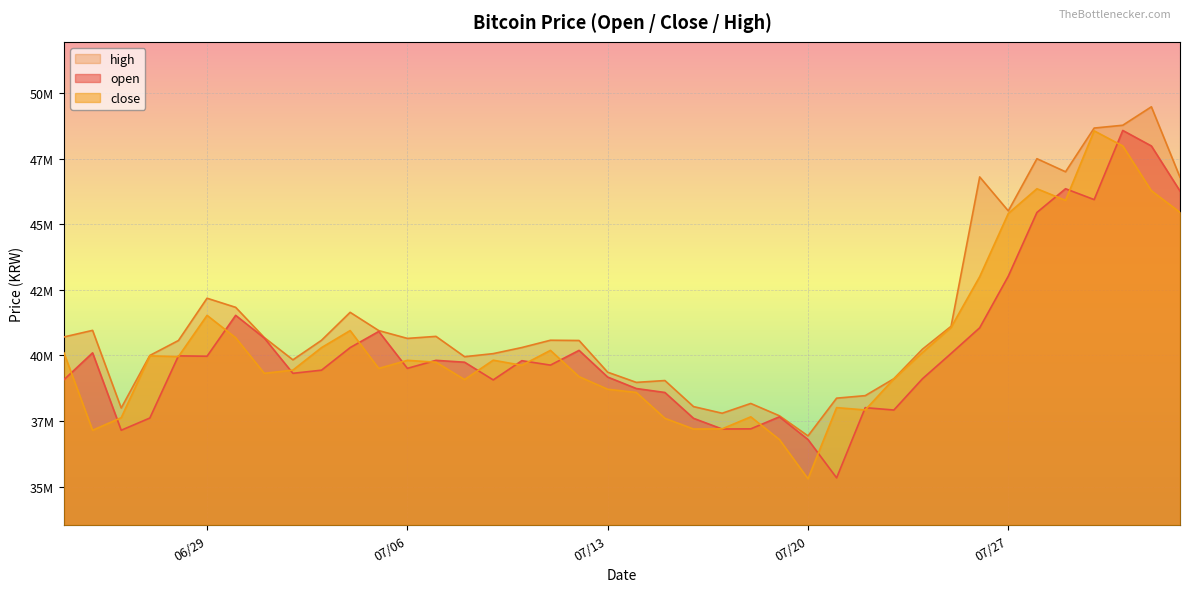

How many interior local peaks does the high series have?

10